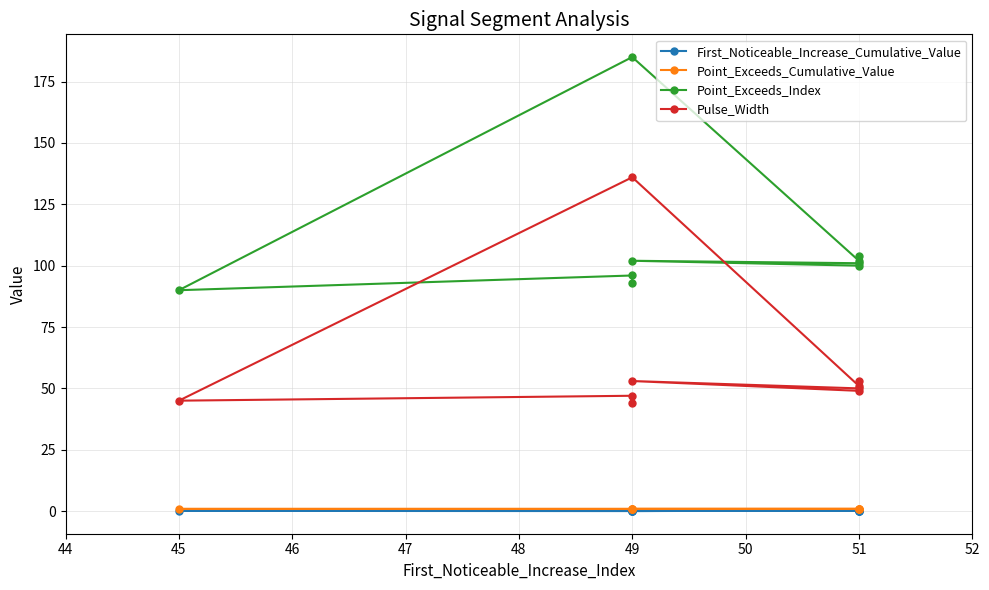

Does the chart have visible grid lines?

Yes